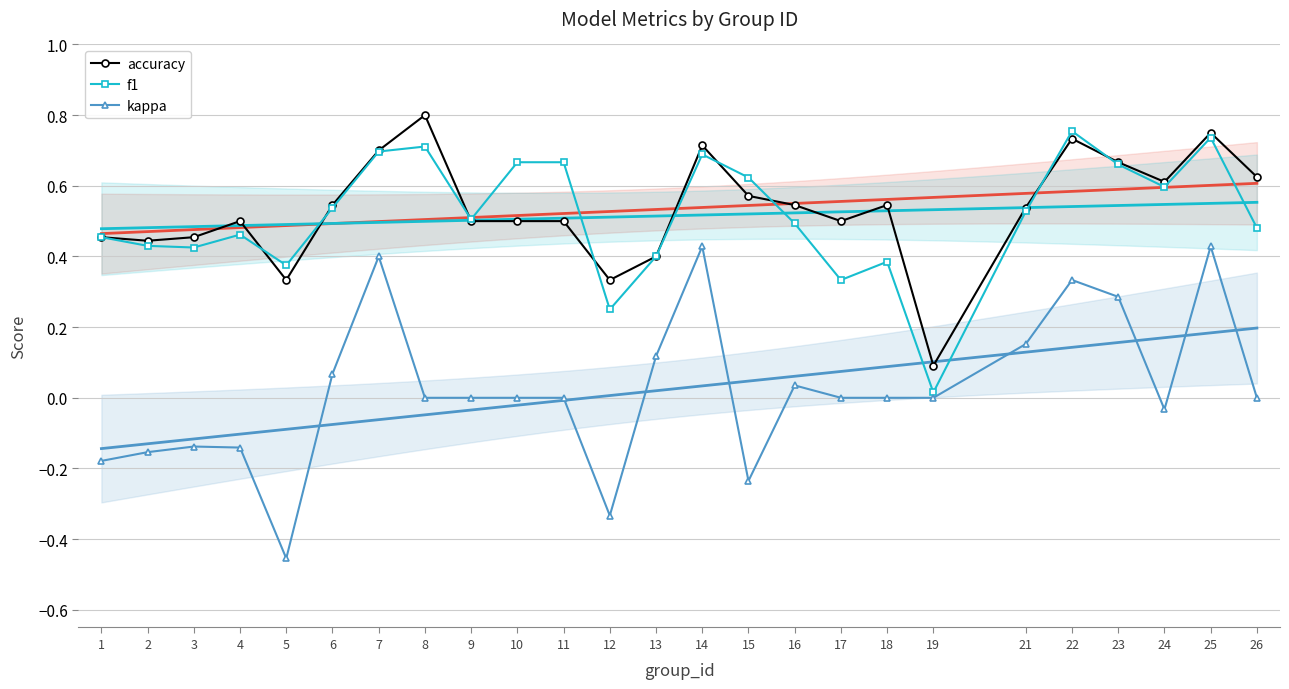

At which label is accuracy closest to 0?

19